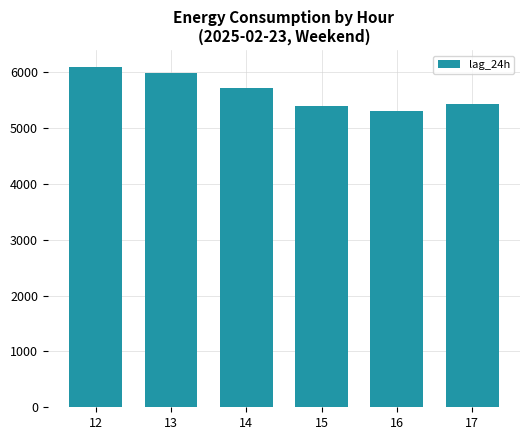

The value at 16 is 7519.3. True or false?

False